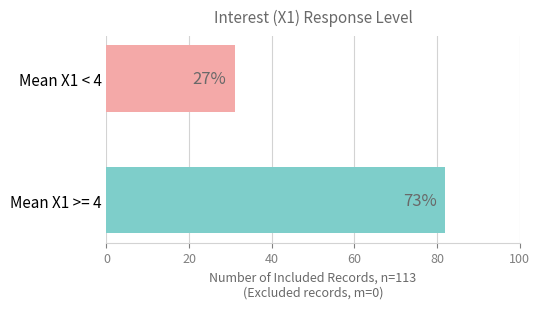

How many bars are there in total?

2